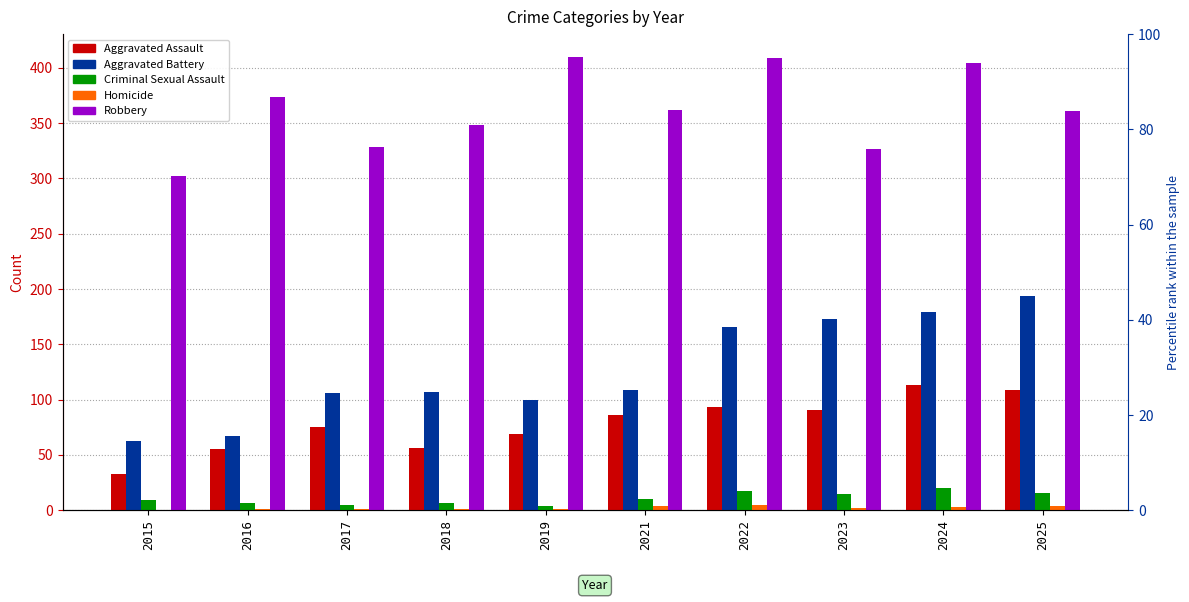

Which category has the highest value across all series?

2019